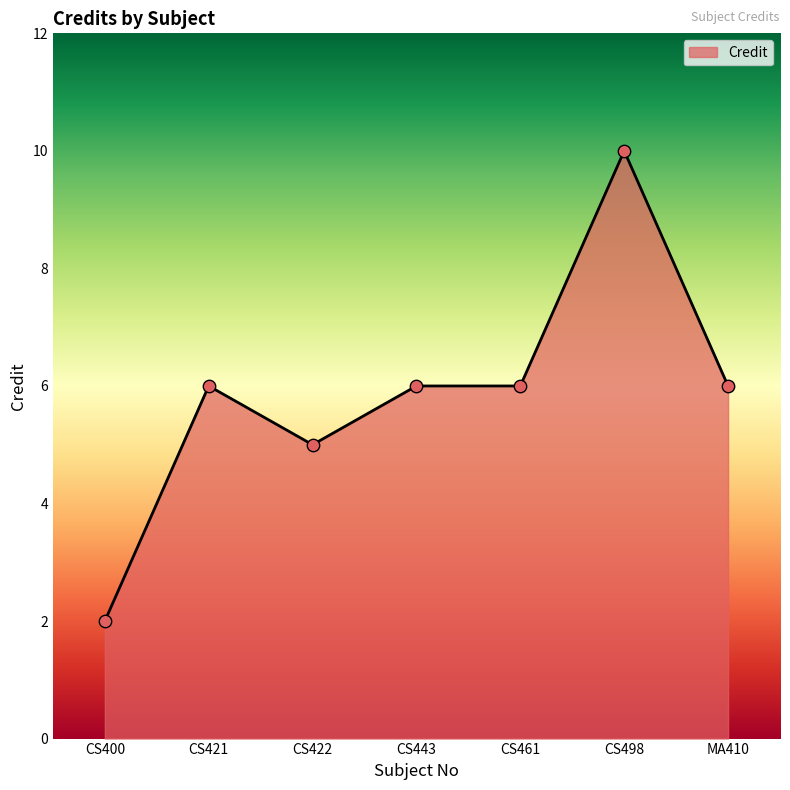

Approximately how many times larger is the value at CS461 compared to CS443?

1.0